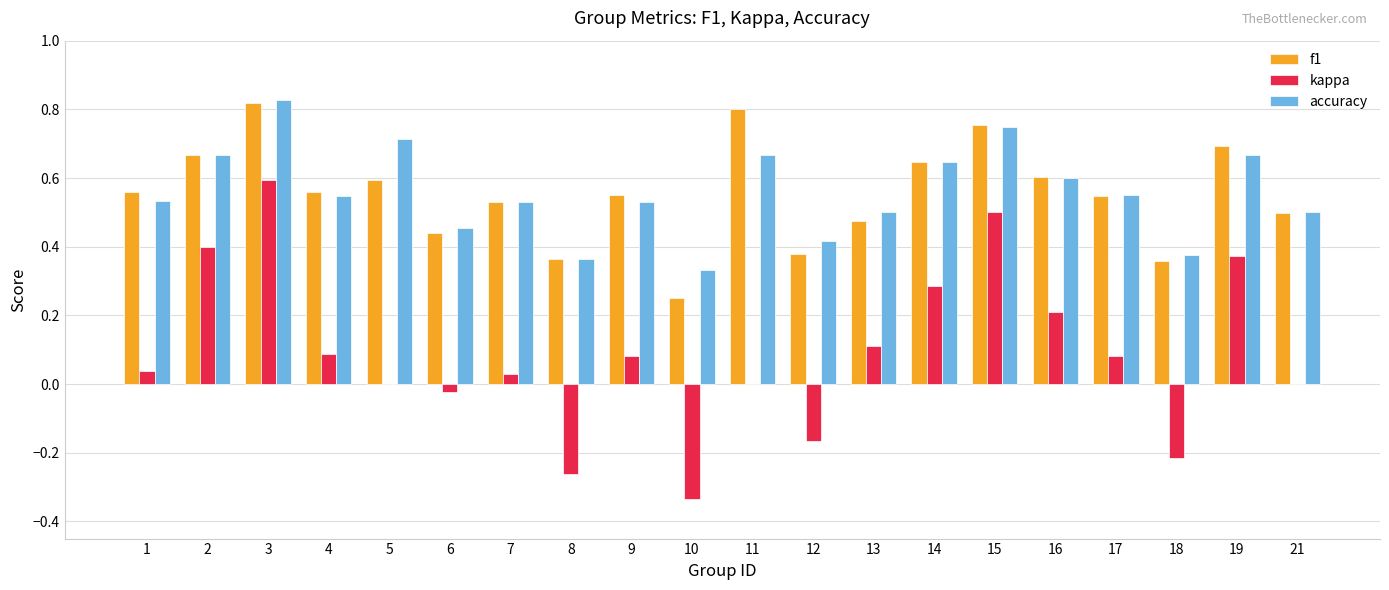

At which label does accuracy reach its peak?

3